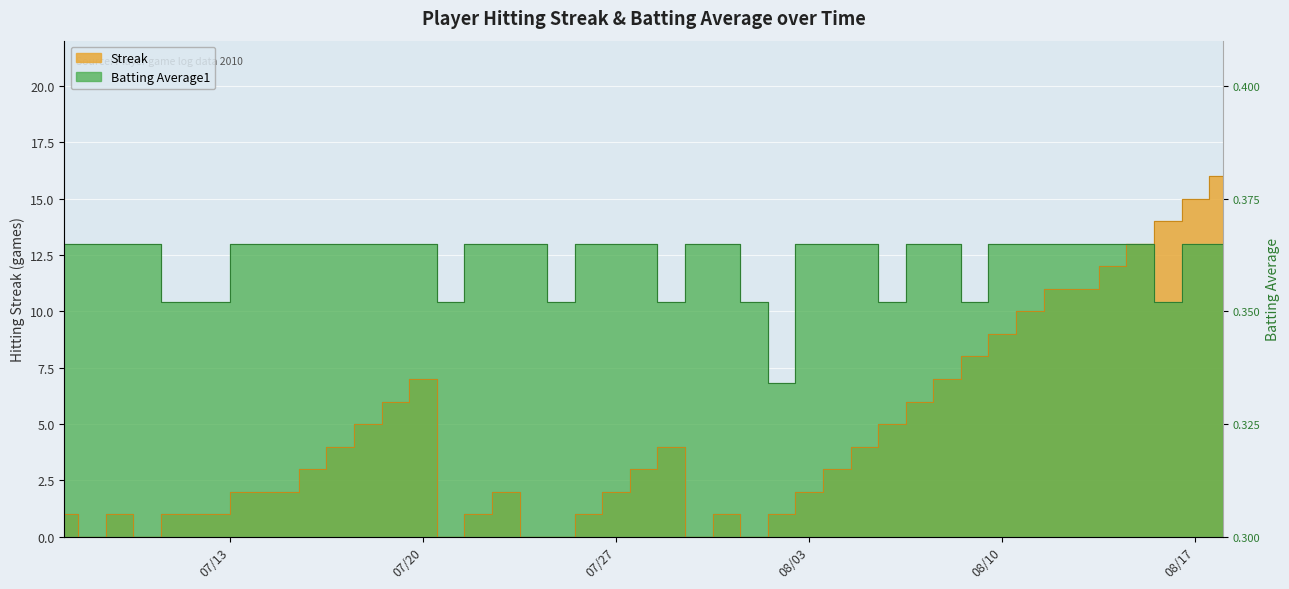

What is the greatest value displayed?

16.0